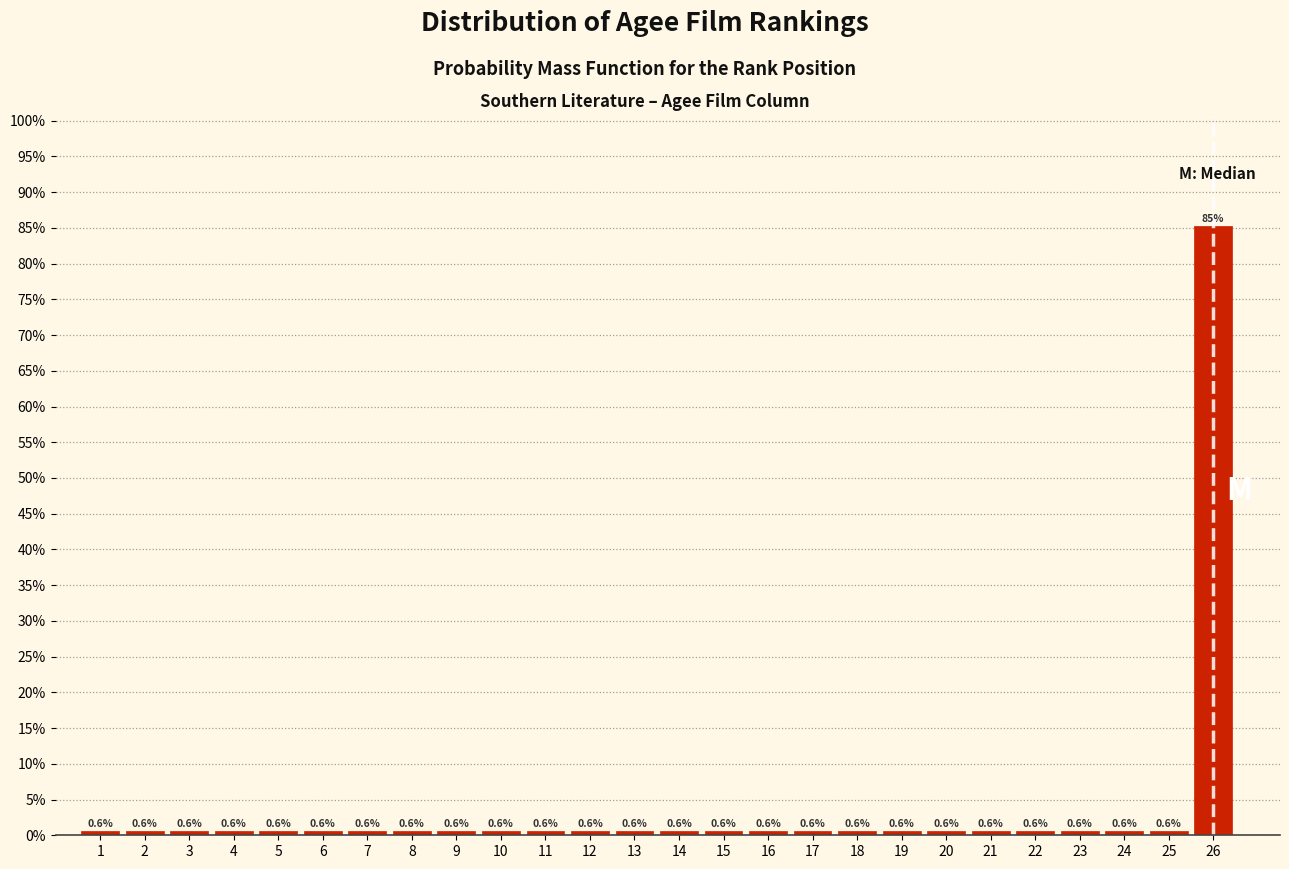

Reading right to left, list all the values displayed in this chart.

26=85.3	25=0.6	24=0.6	23=0.6	22=0.6	21=0.6	20=0.6	19=0.6	18=0.6	17=0.6	16=0.6	15=0.6	14=0.6	13=0.6	12=0.6	11=0.6	10=0.6	9=0.6	8=0.6	7=0.6	6=0.6	5=0.6	4=0.6	3=0.6	2=0.6	1=0.6